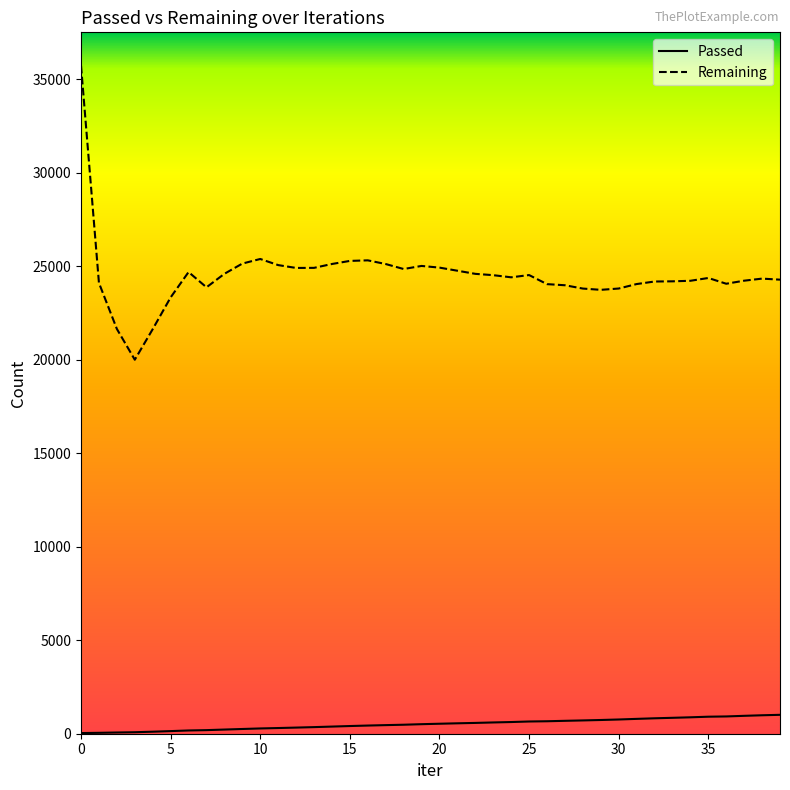

What is the lowest value of the Passed series?

35